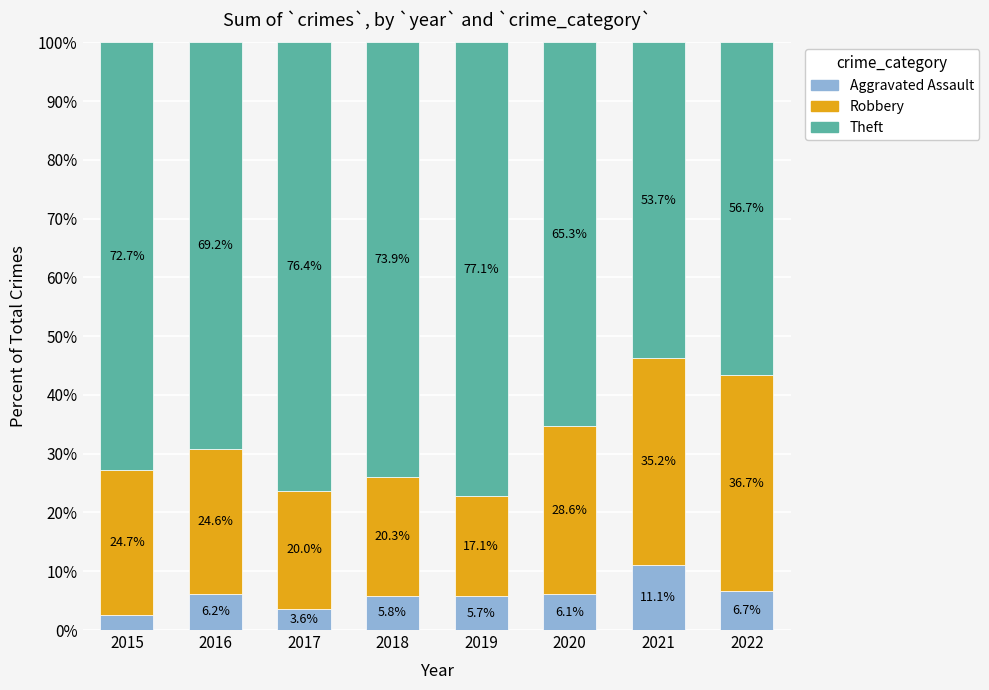

The value of Aggravated Assault at 2021 is 11.1. True or false?

True